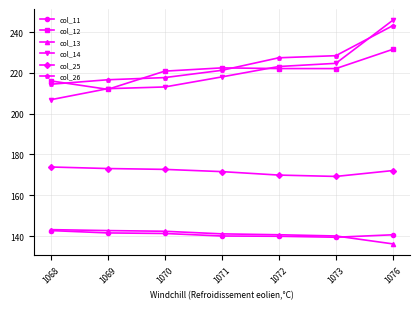

Is it true that col_12 equals 340.9 at 1076?

False